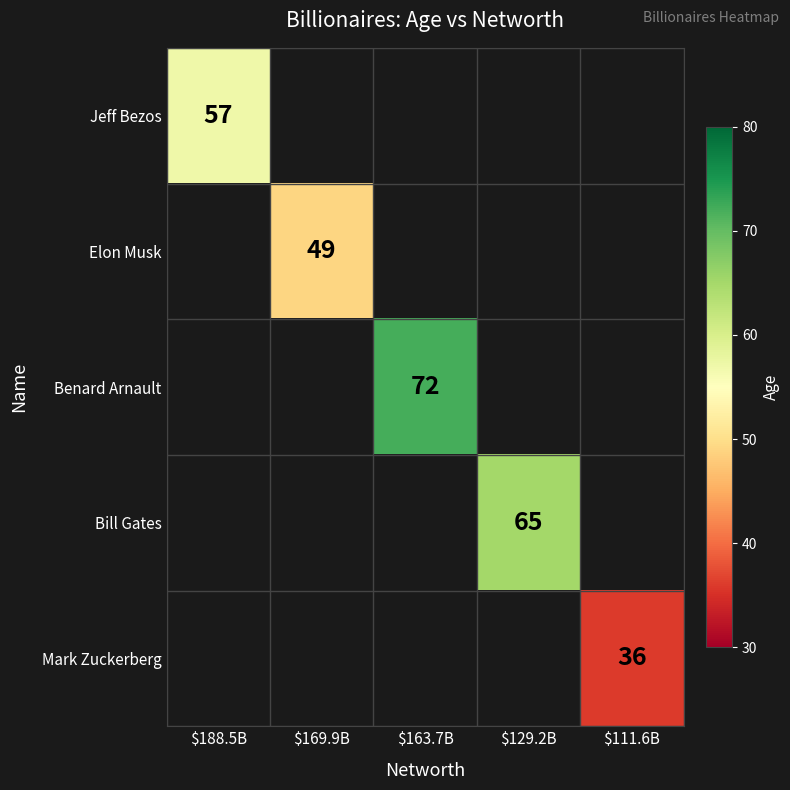

The Mark Zuckerberg series shows 36 at $111.6B. True or false?

True